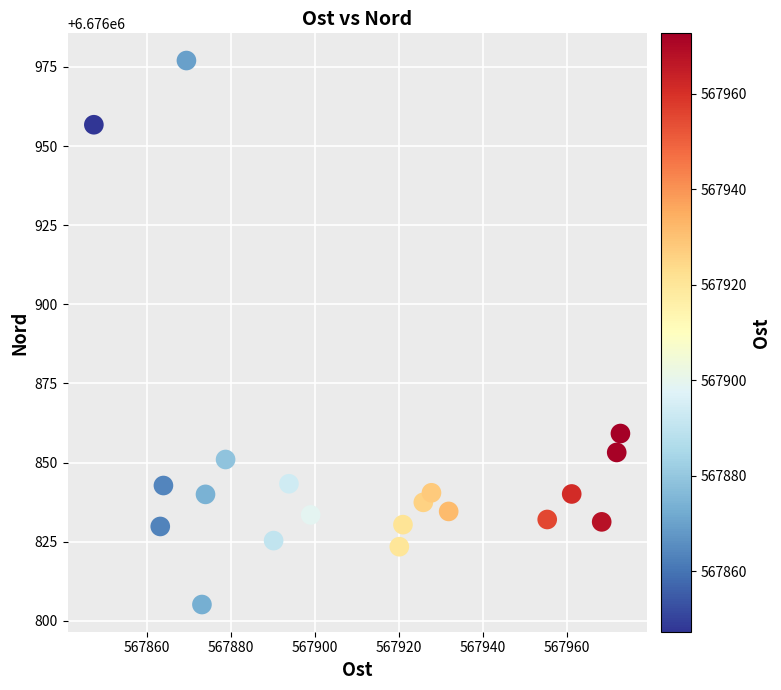

What Y value in the scatter plot is closest to 6676891?

6676859.2